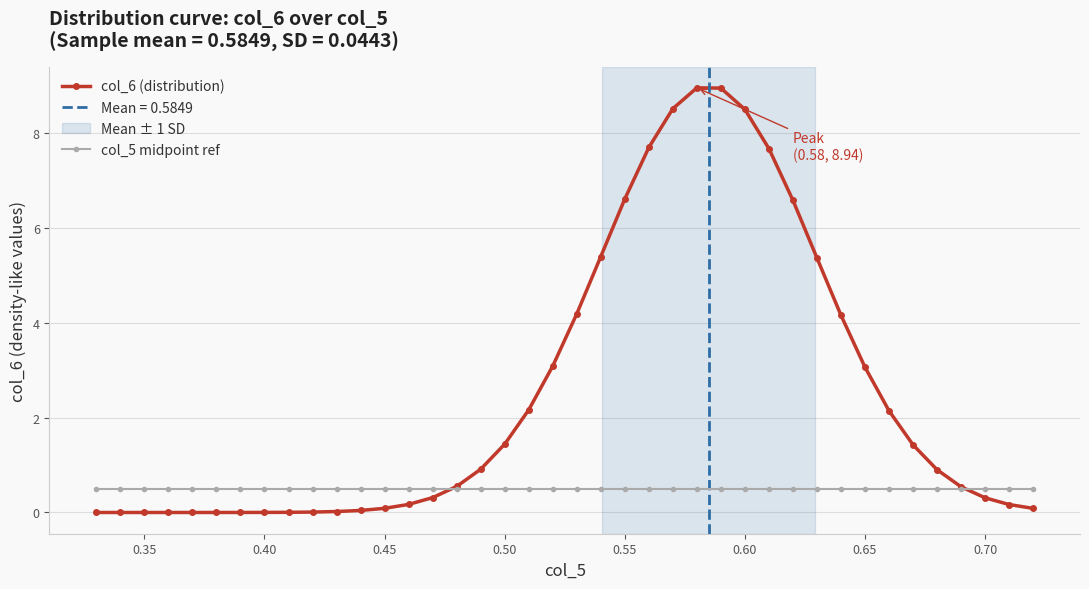

At how many categories does at least one series exceed 3?

14